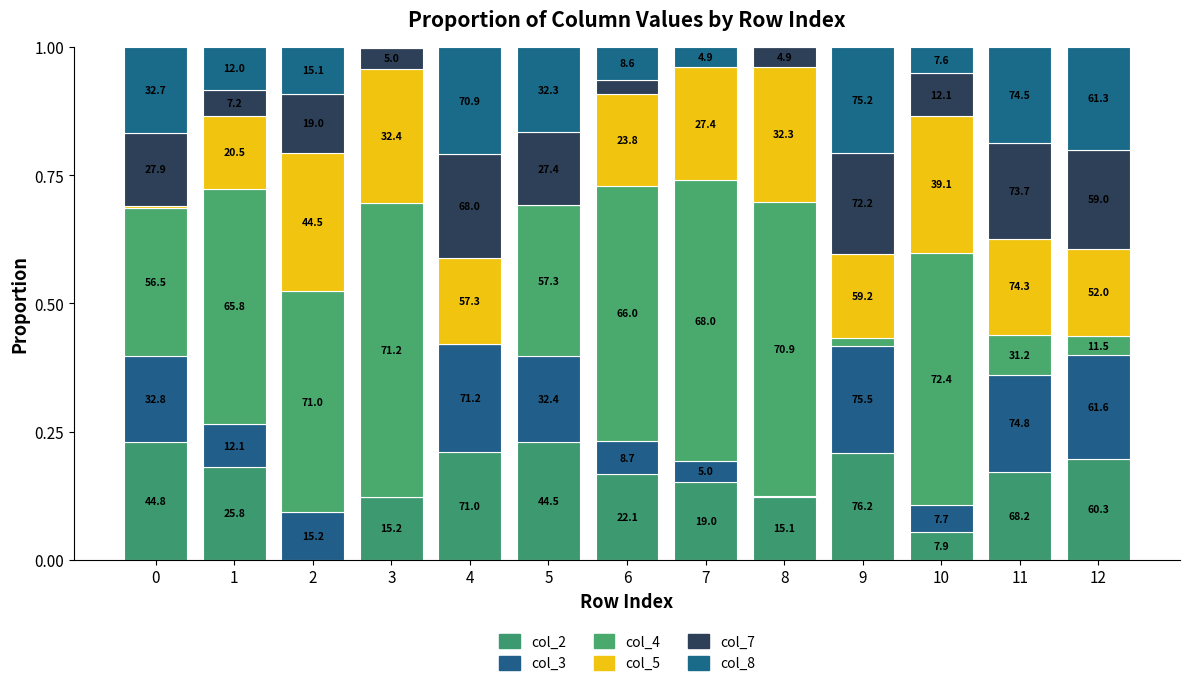

What is the difference between the col_4 values at 0 and 6?

0.2